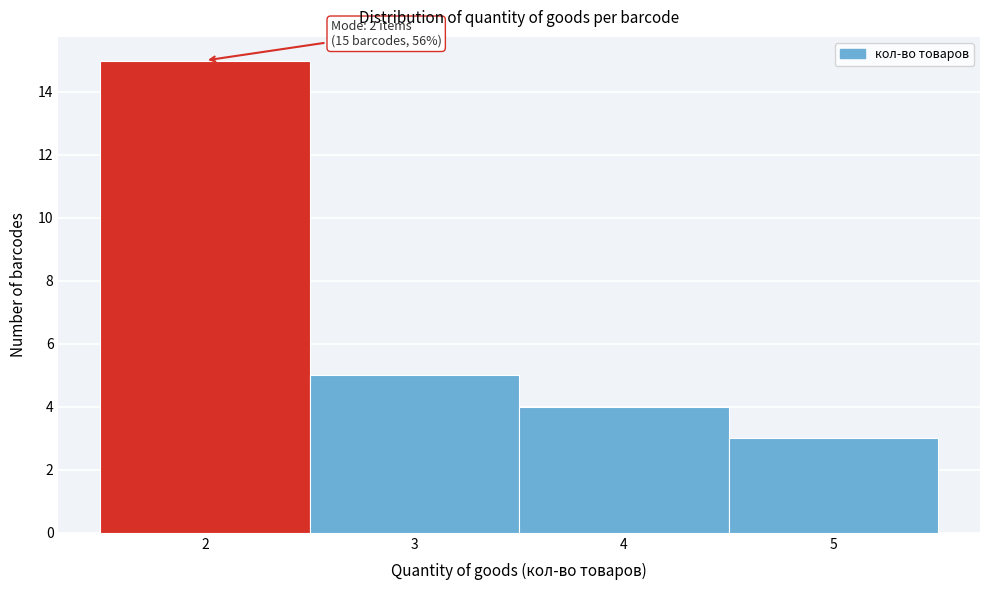

Which range on the x-axis has the tallest bar?

1.5 to 2.5